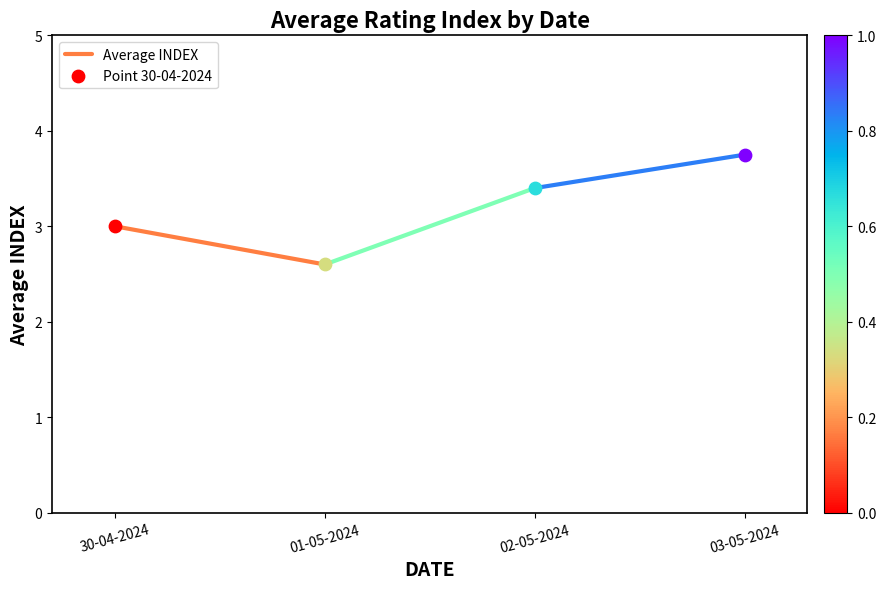

Which has a higher value, 01-05-2024 or 30-04-2024?

30-04-2024